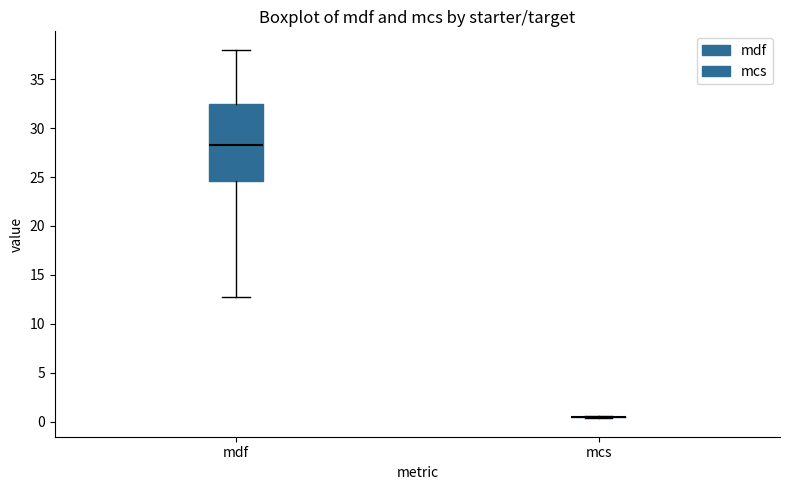

Reading left to right, read every box against the y-axis: the position of its median line, the range the box covers, and the ends of its whiskers. The values are not printed on the chart, so give them approximately, as read against the axis.

mdf: median 28.5, box 24.5 to 32.5, whiskers 12.5 to 38.0
mcs: box collapsed to a line at 0.5, whiskers 0.5 to 0.5